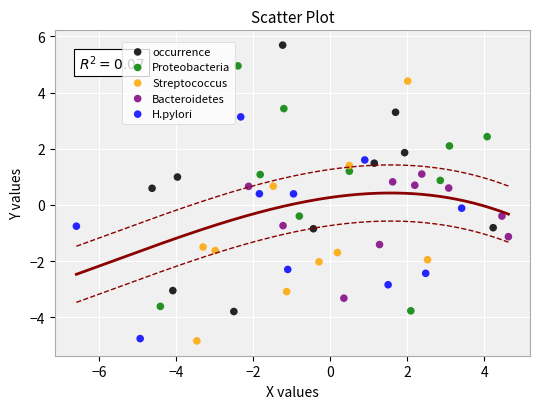

Which series contains the highest Y value?

occurrence